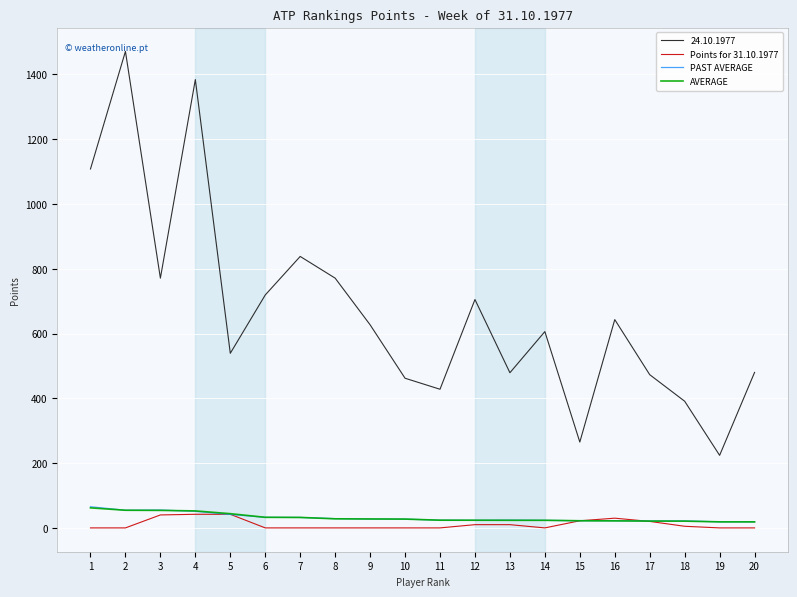

What is the highest value of the Points for 31.10.1977 series?

42.0